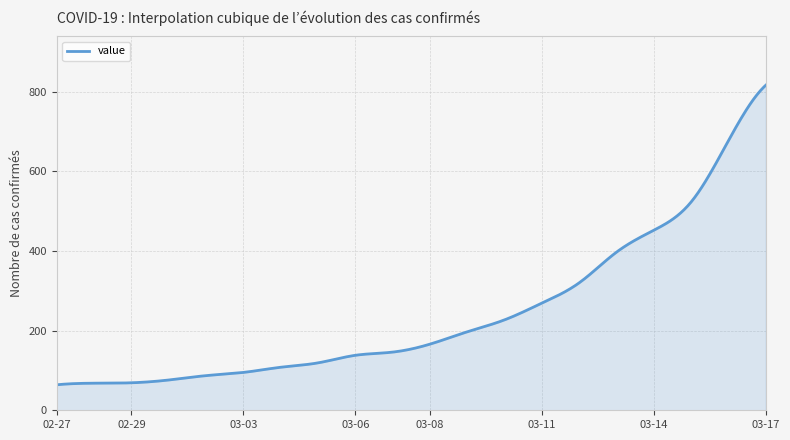

What is the greatest value displayed?

816.0